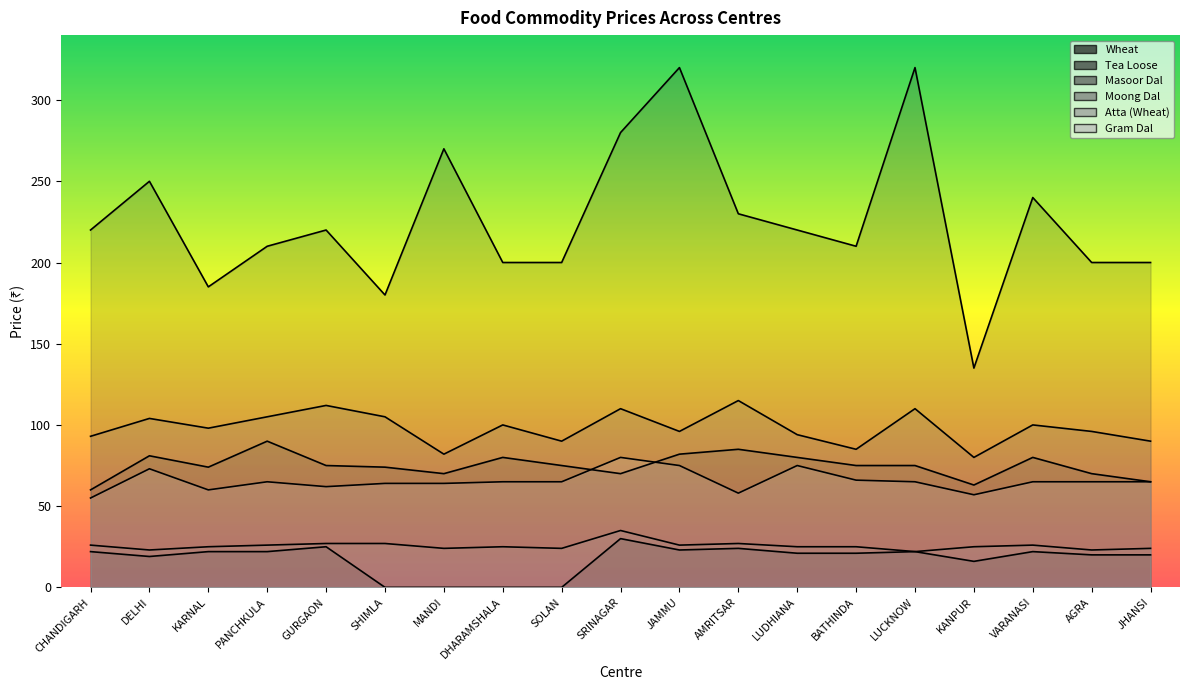

True or false: Gram Dal and Moong Dal cross at least once.

False